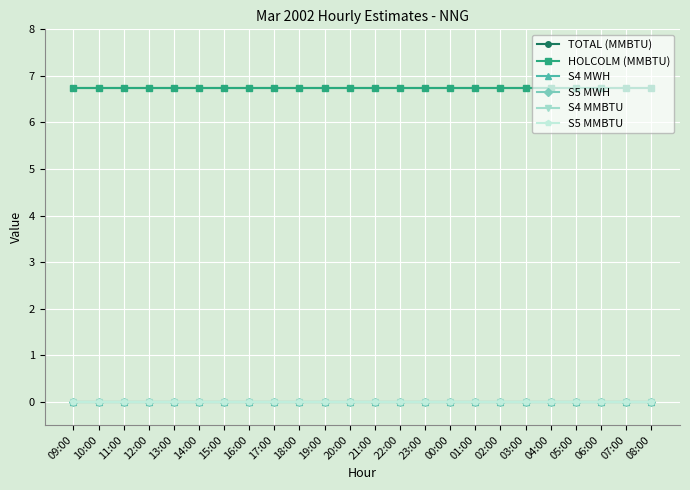

Is this an area chart (filled region under the line)?

No